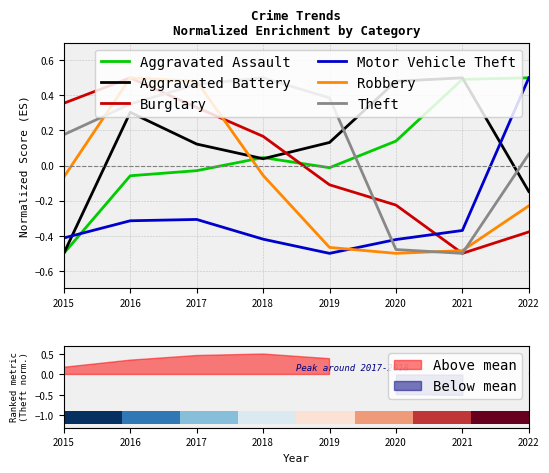

What is the difference between the highest and lowest values at 2020?

1.0